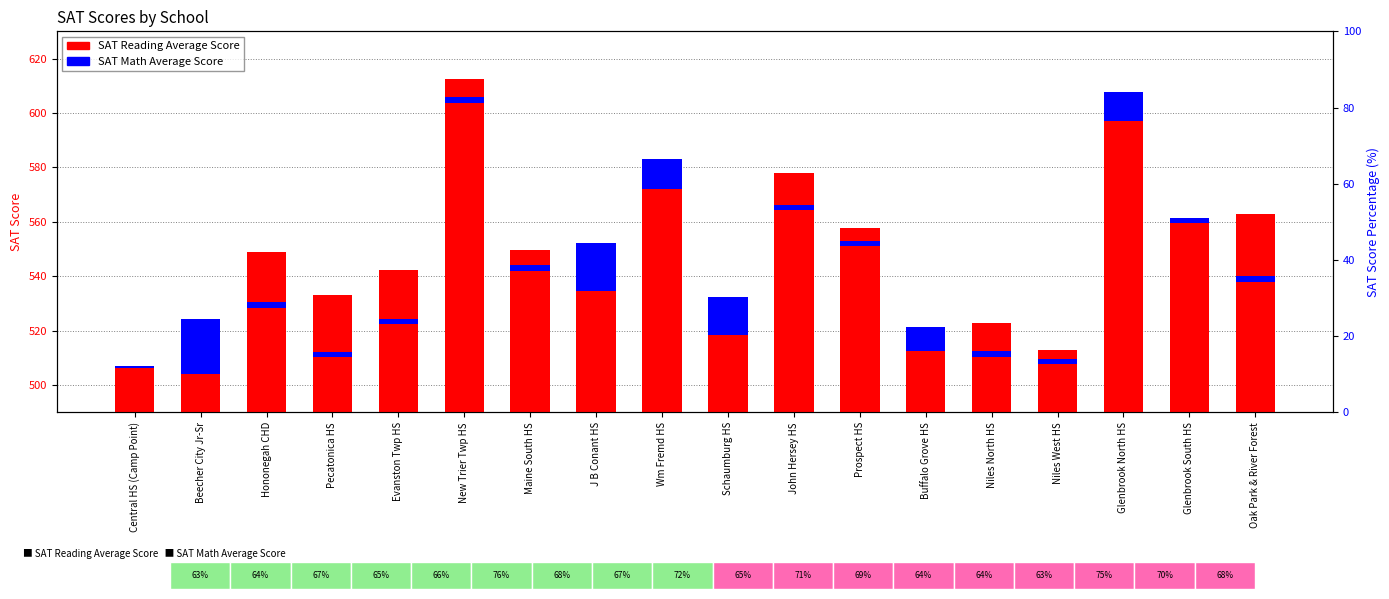

How many categories are shown in the chart?

18